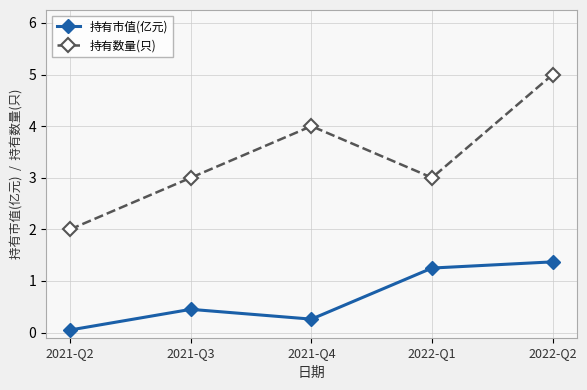

Where is the first local minimum for 持有数量(只)?

2022-Q1